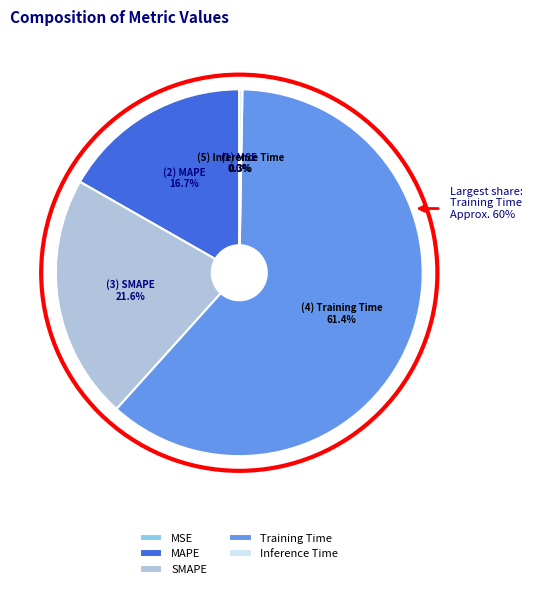

Rank the categories by value from highest to lowest.

Training Time, SMAPE, MAPE, Inference Time, MSE